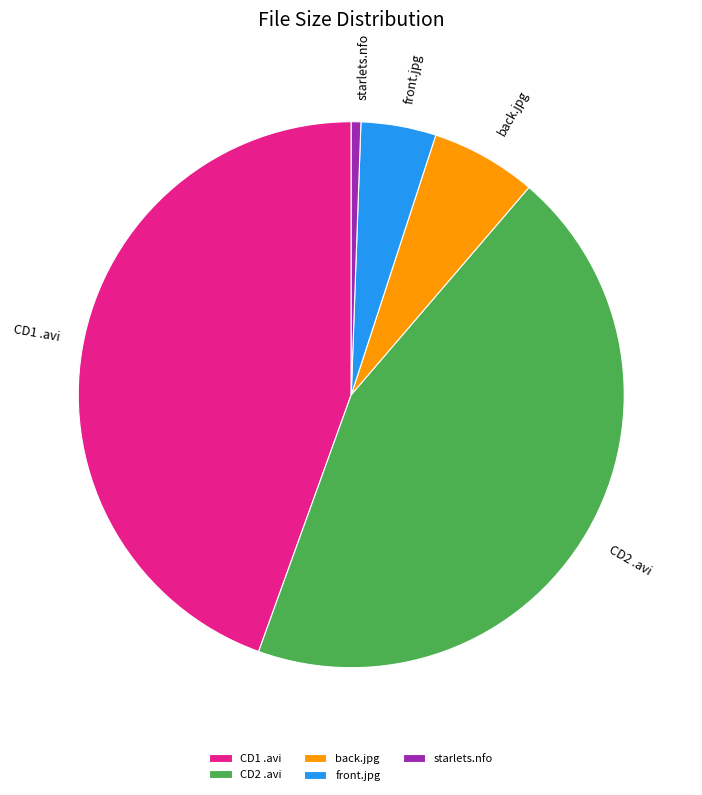

What is the smallest slice in the pie chart?

starlets.nfo